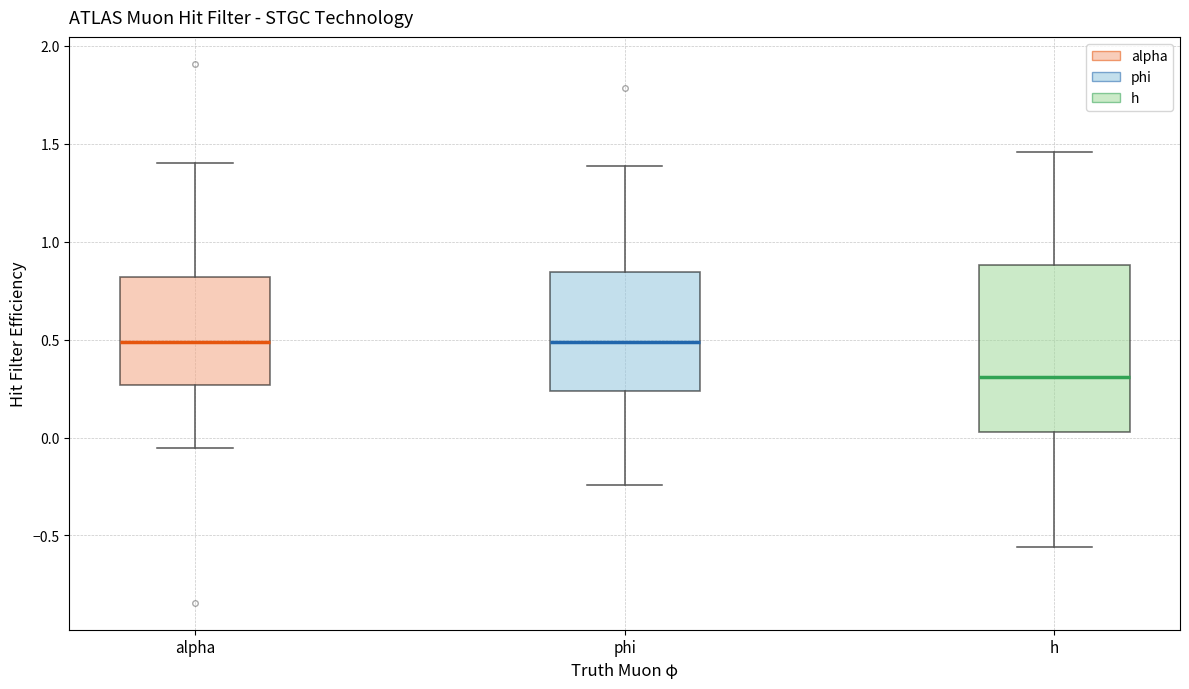

Reading left to right, read every box against the y-axis: the position of its median line, the range the box covers, and the ends of its whiskers. The values are not printed on the chart, so give them approximately, as read against the axis.

alpha: median 0.50, box 0.25 to 0.80, whiskers -0.05 to 1.40
phi: median 0.50, box 0.25 to 0.85, whiskers -0.25 to 1.40
h: median 0.30, box 0.05 to 0.90, whiskers -0.55 to 1.45